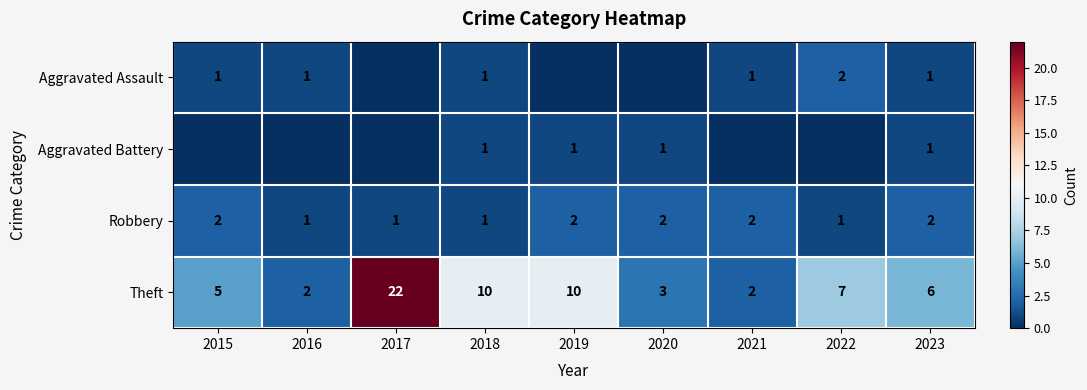

Which series changed the most between 2018 and 2023?

Theft